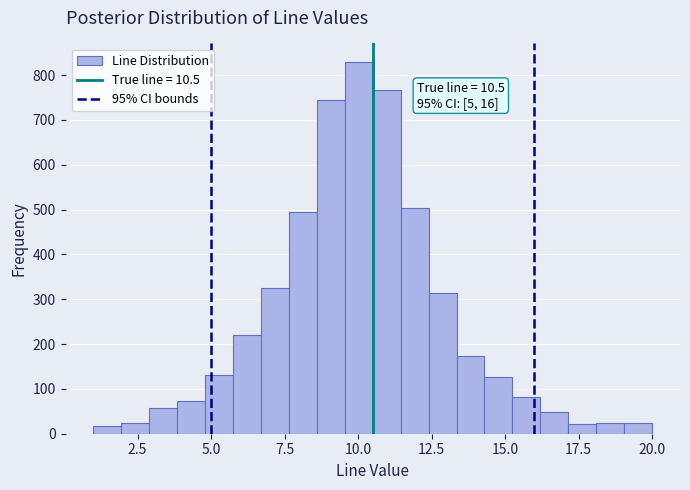

Read against the x-axis, roughly where is the centre of the tallest bar?

10.0